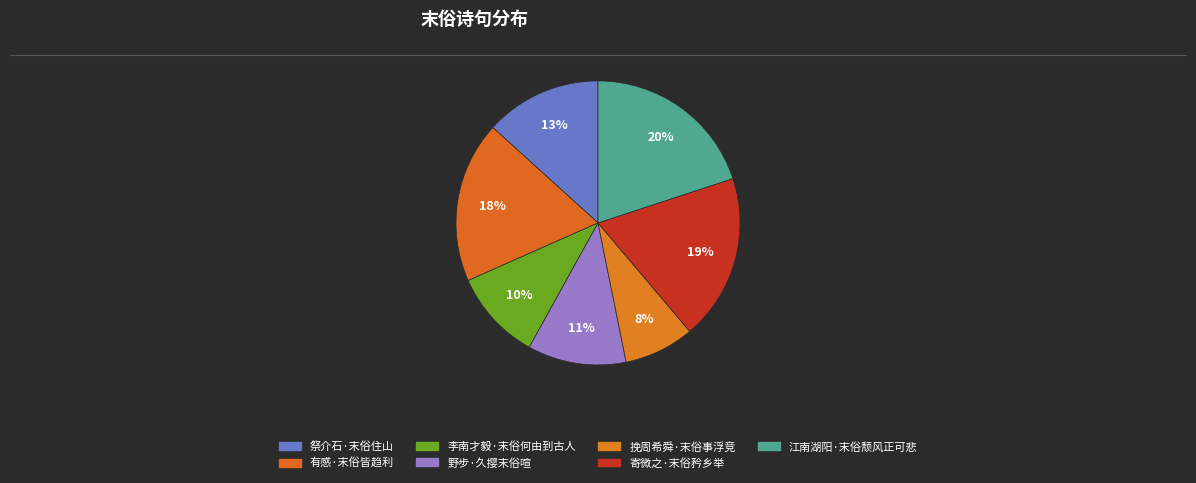

To the nearest percent, what is the difference between the largest and smallest slice percentages?

12%